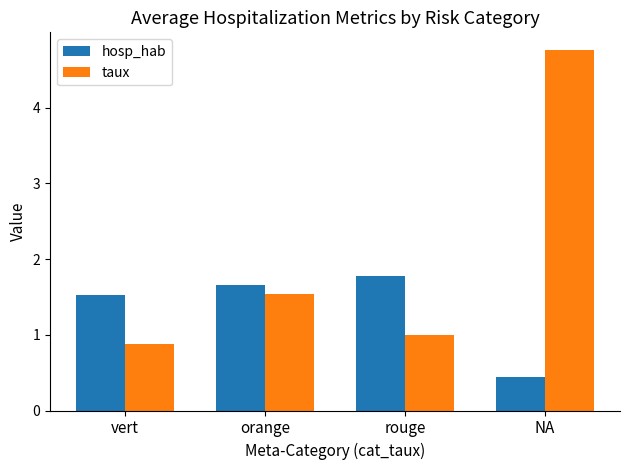

Rank the series by their average value, from highest to lowest.

taux, hosp_hab